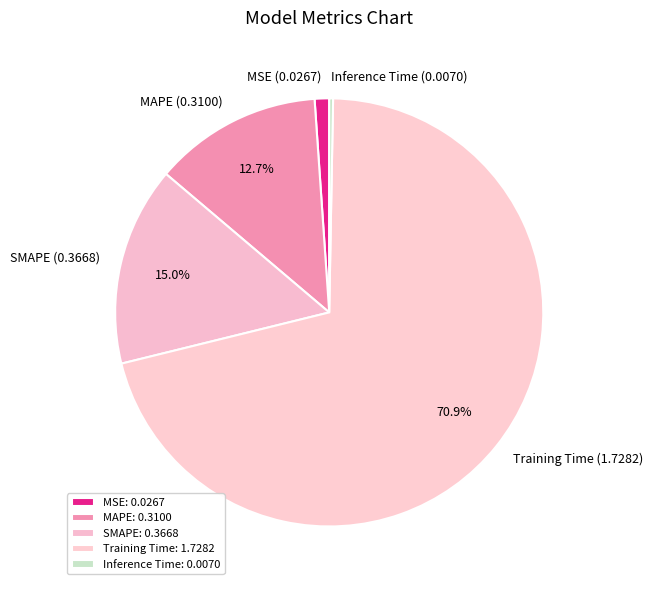

What portion of the pie excludes MAPE (0.3100)?

87.3%